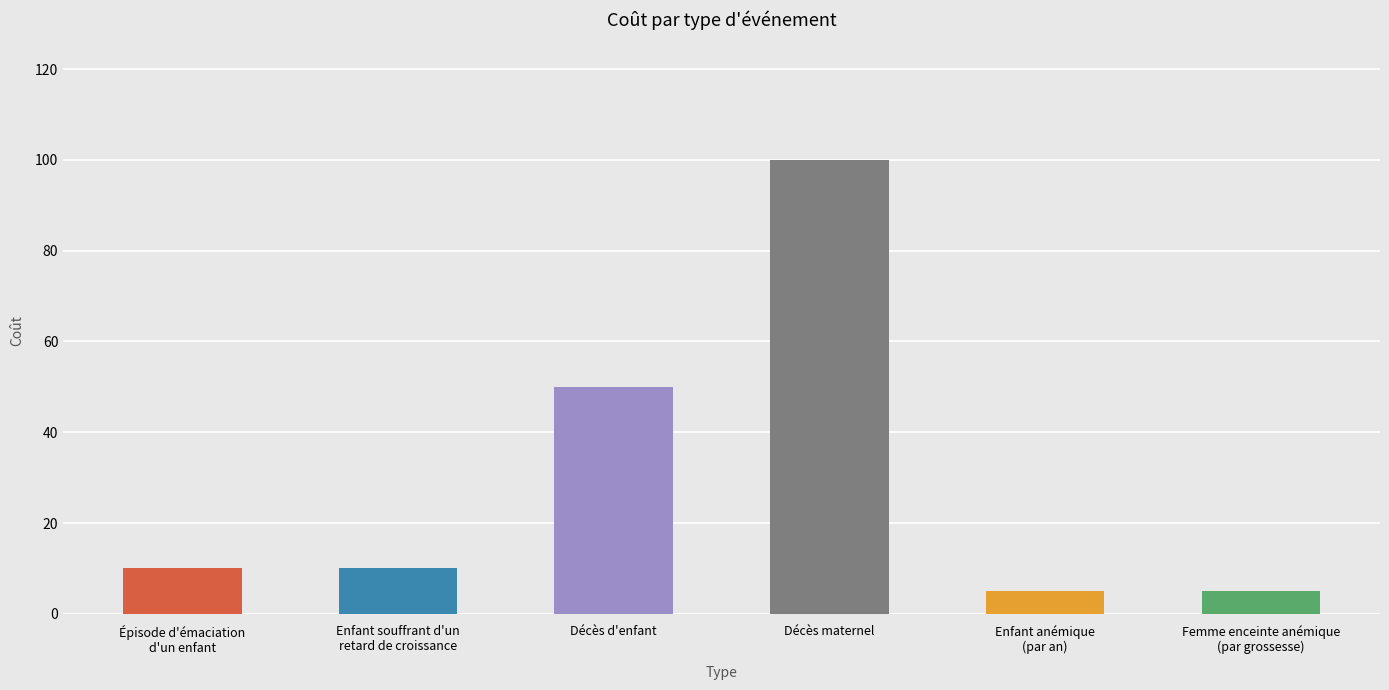

Reading left to right, list all the values displayed in this chart.

Épisode d'émaciation
d'un enfant=10	Enfant souffrant d'un
retard de croissance=10	Décès d'enfant=50	Décès maternel=100	Enfant anémique
(par an)=5	Femme enceinte anémique
(par grossesse)=5